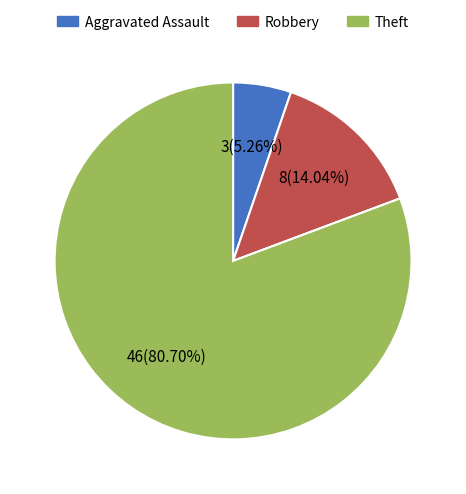

How much of the chart is everything except Aggravated Assault?

94.7%